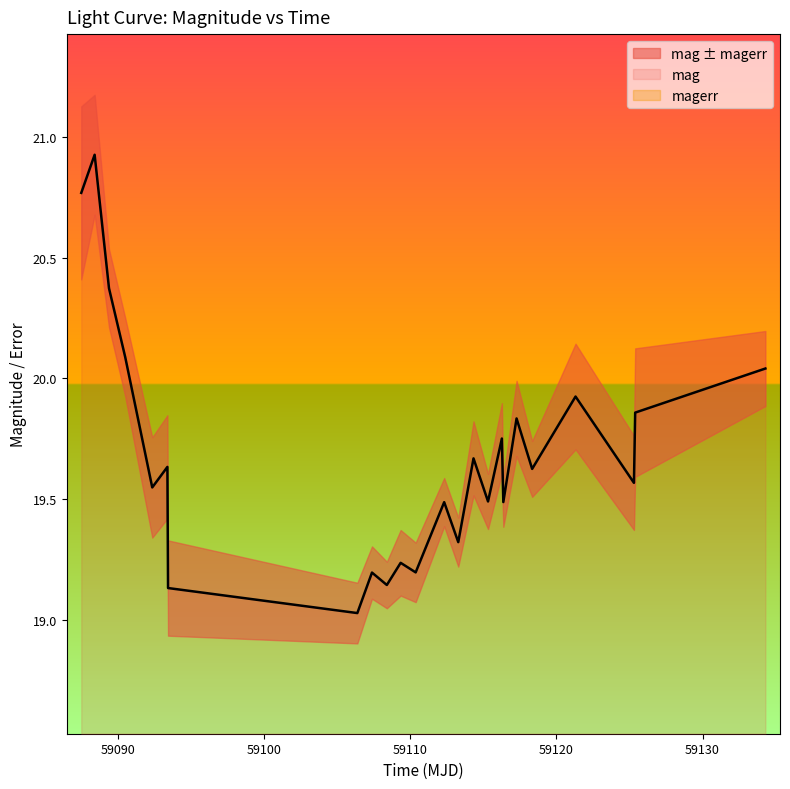

What is the maximum value for mag?

20.9